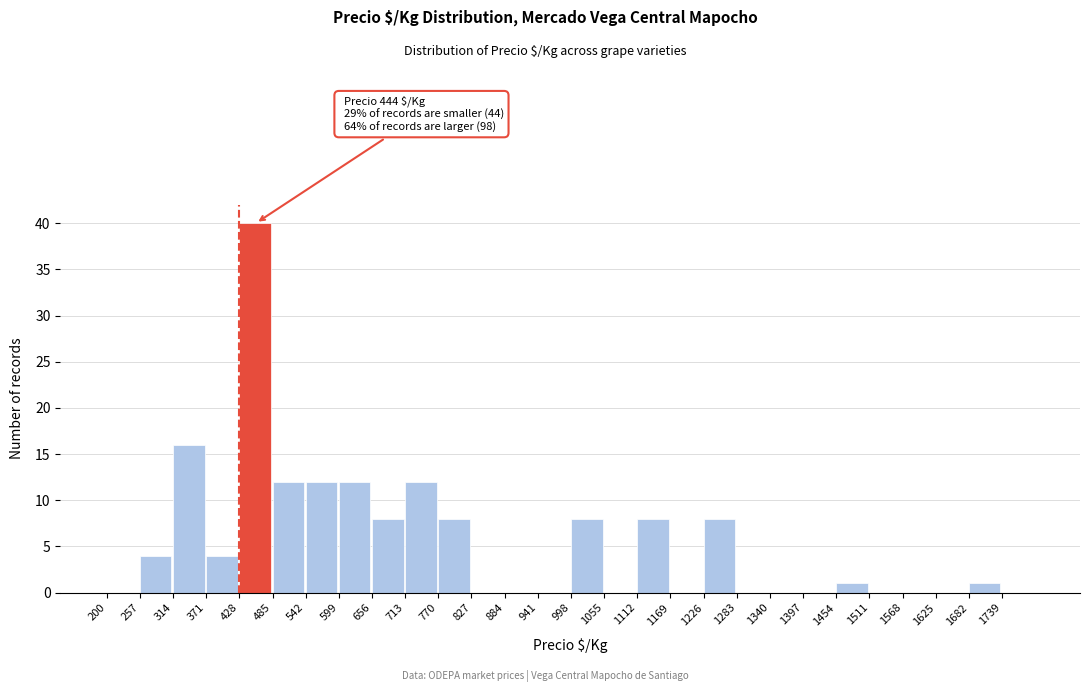

Over which range of the x-axis is the bar tallest?

428 to 485